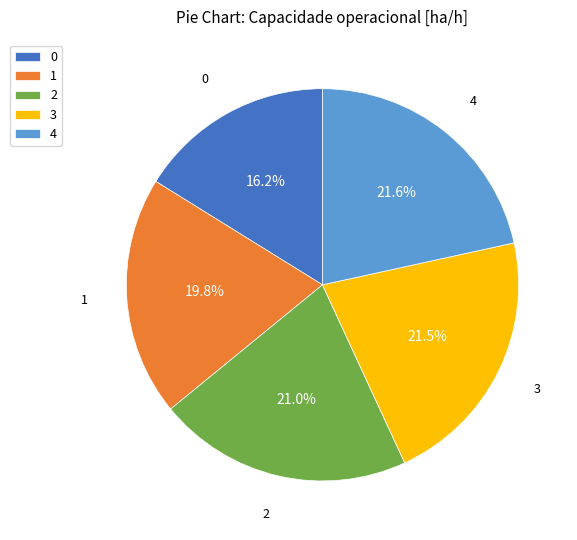

What portion of the pie excludes 3?

78.5%